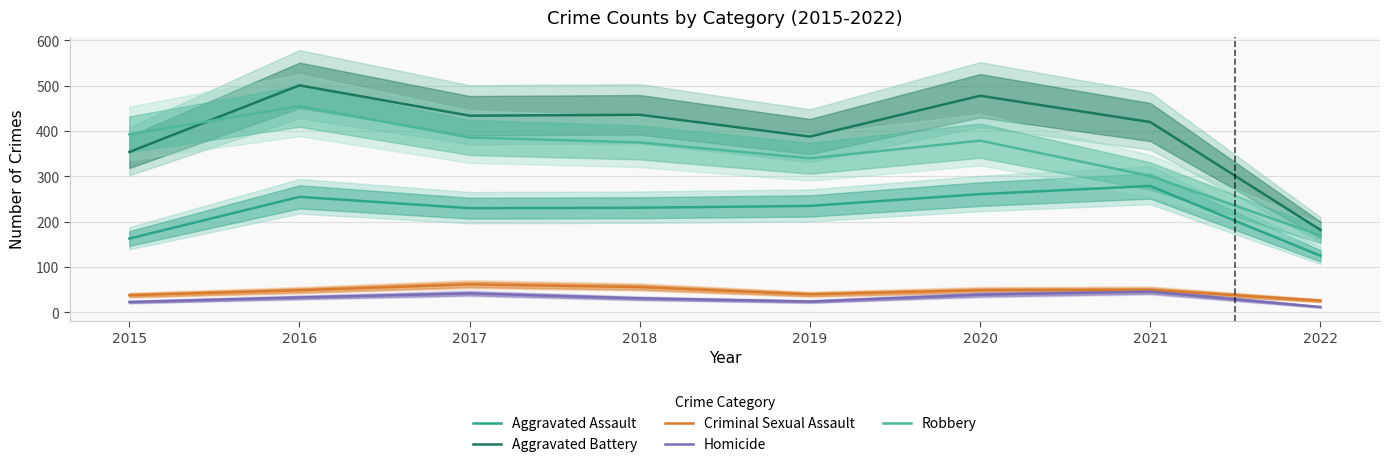

The Aggravated Battery series shows 656 at 2019. True or false?

False